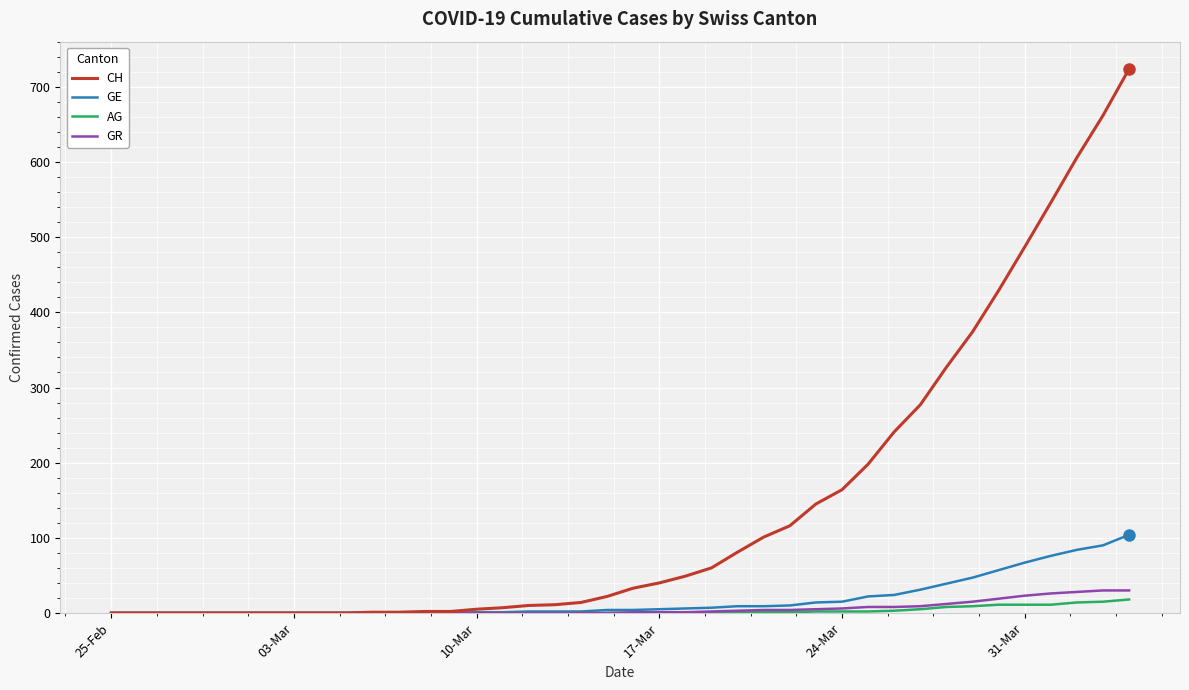

What is the average value of the CH series?

143